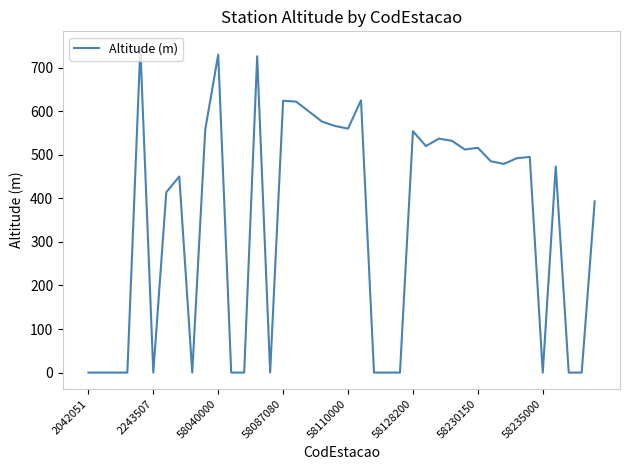

What is the maximum value shown in the chart?

746